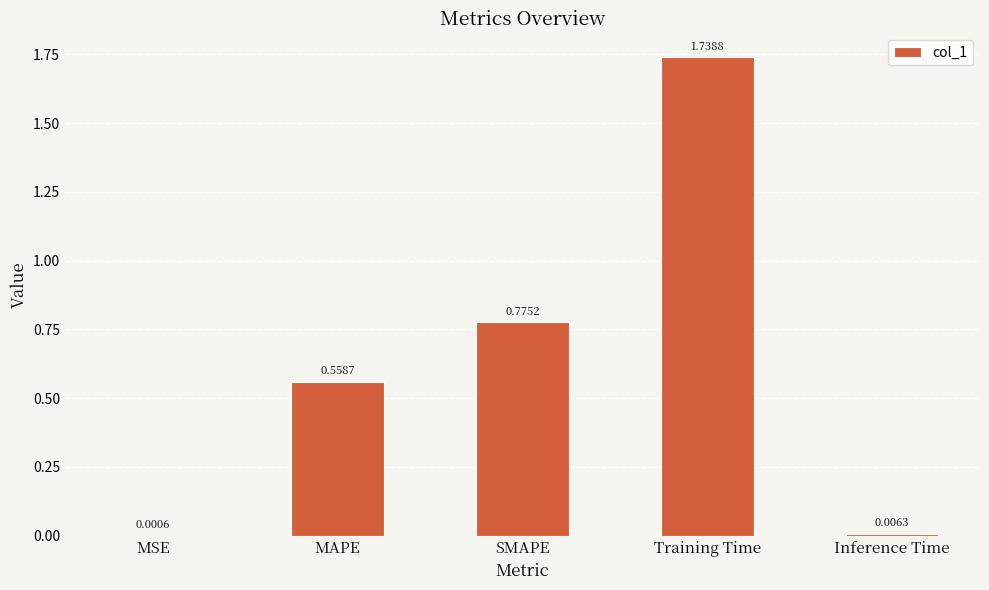

What is the sum of all values?

3.1